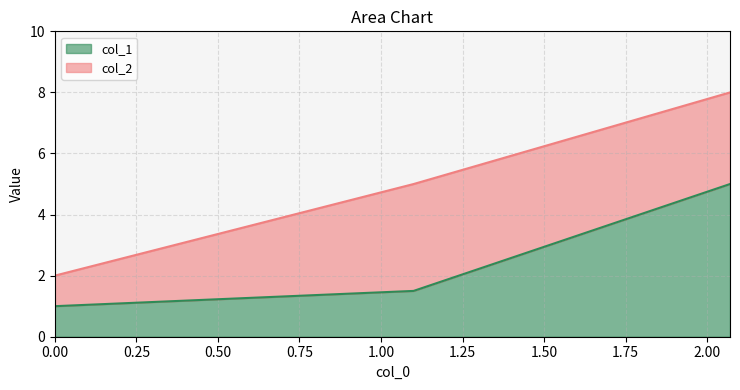

How many series are shown in this chart?

2